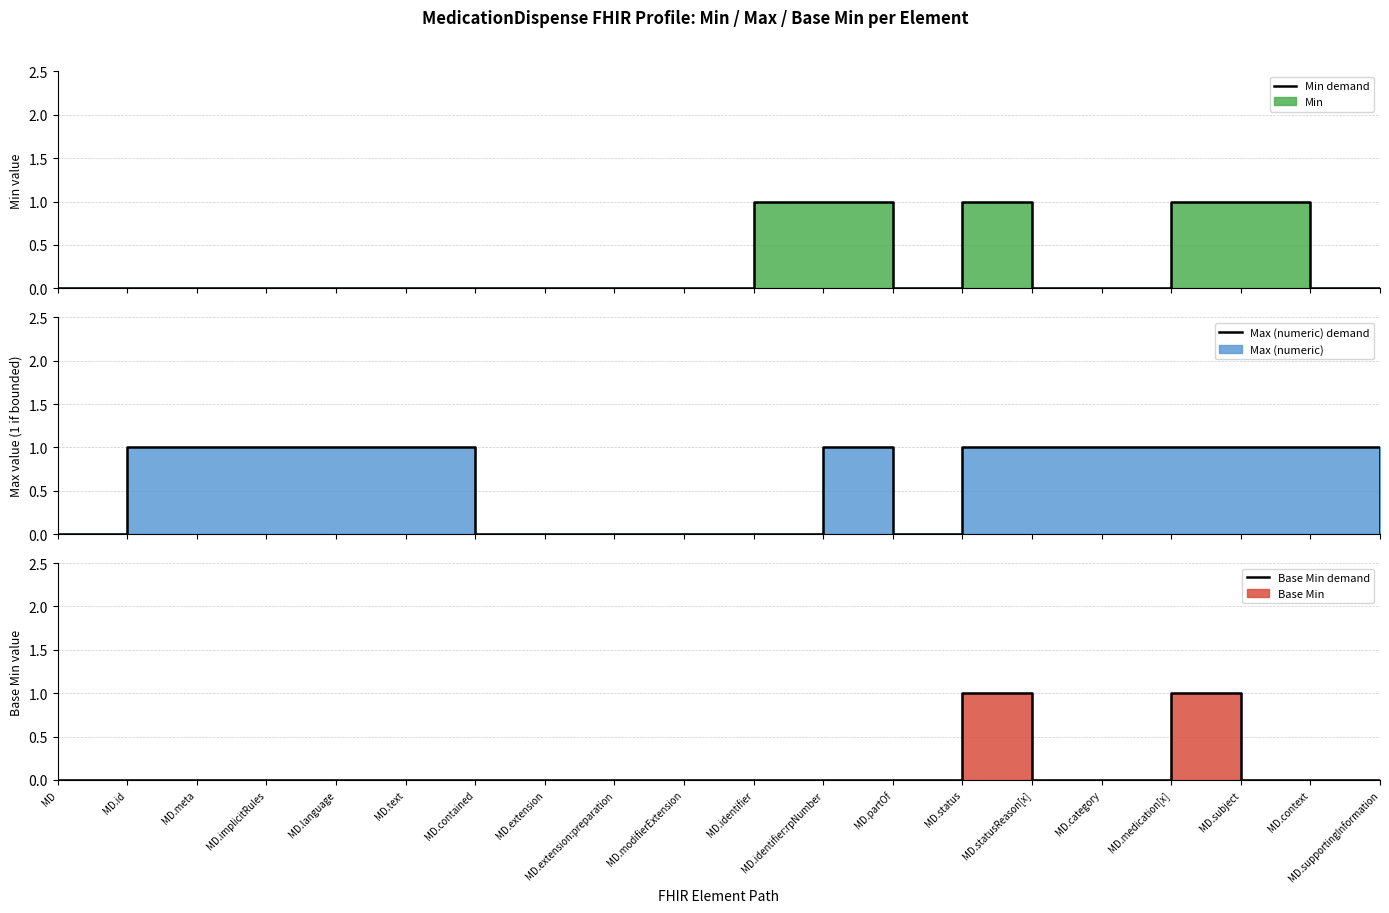

Rank the categories by Max (numeric) demand value from highest to lowest.

MD.id, MD.meta, MD.implicitRules, MD.language, MD.text, MD.identifier:rpNumber, MD.status, MD.statusReason[x], MD.category, MD.medication[x], MD.subject, MD.context, MD, MD.contained, MD.extension, MD.extension:preparation, MD.modifierExtension, MD.identifier, MD.partOf, MD.supportingInformation